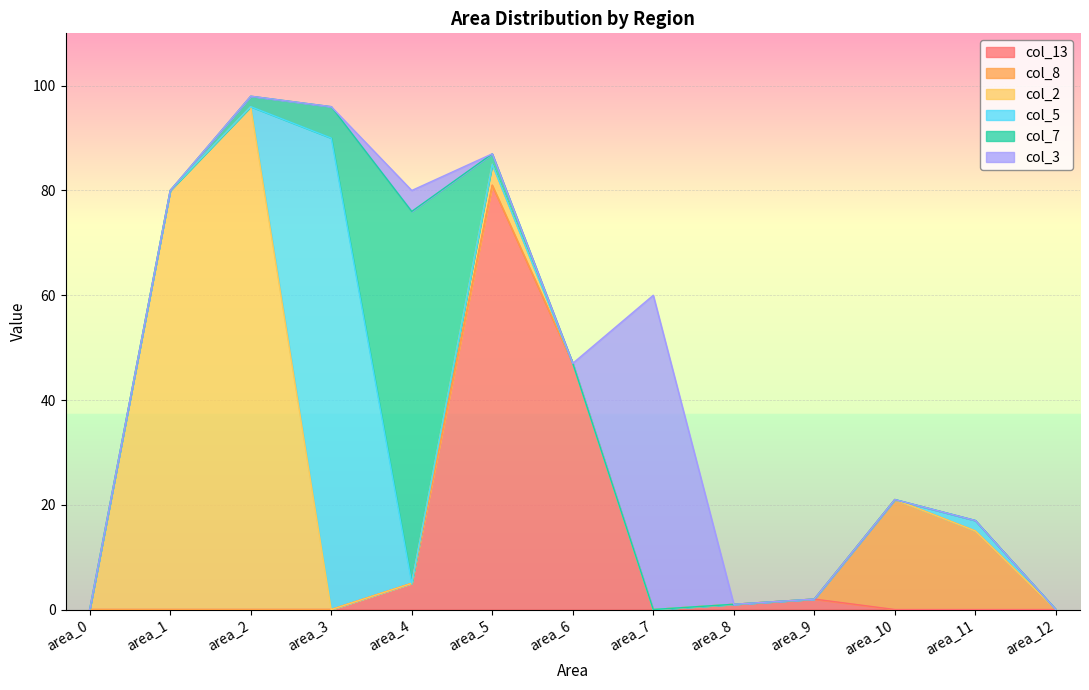

What is the total value across all series at area_5?

87